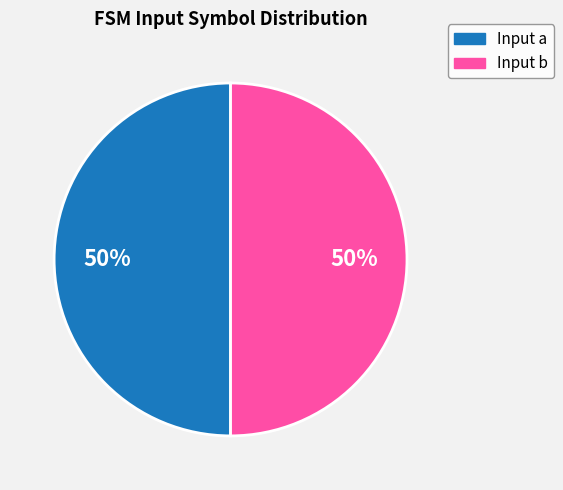

How many slices are in this pie chart?

2